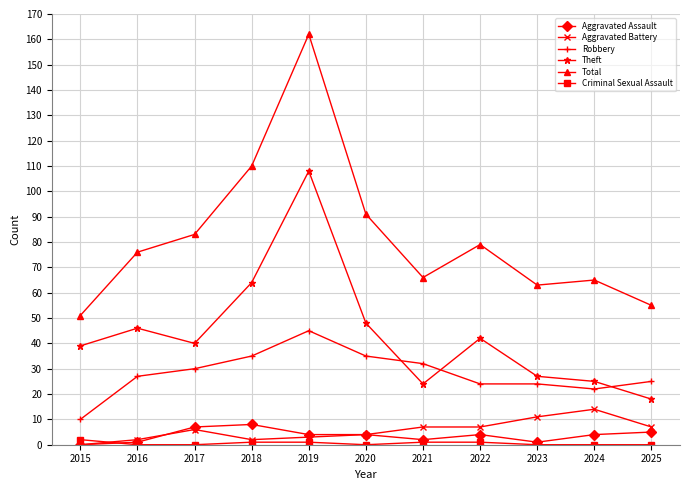

At which category is the sum across all series the highest?

2019